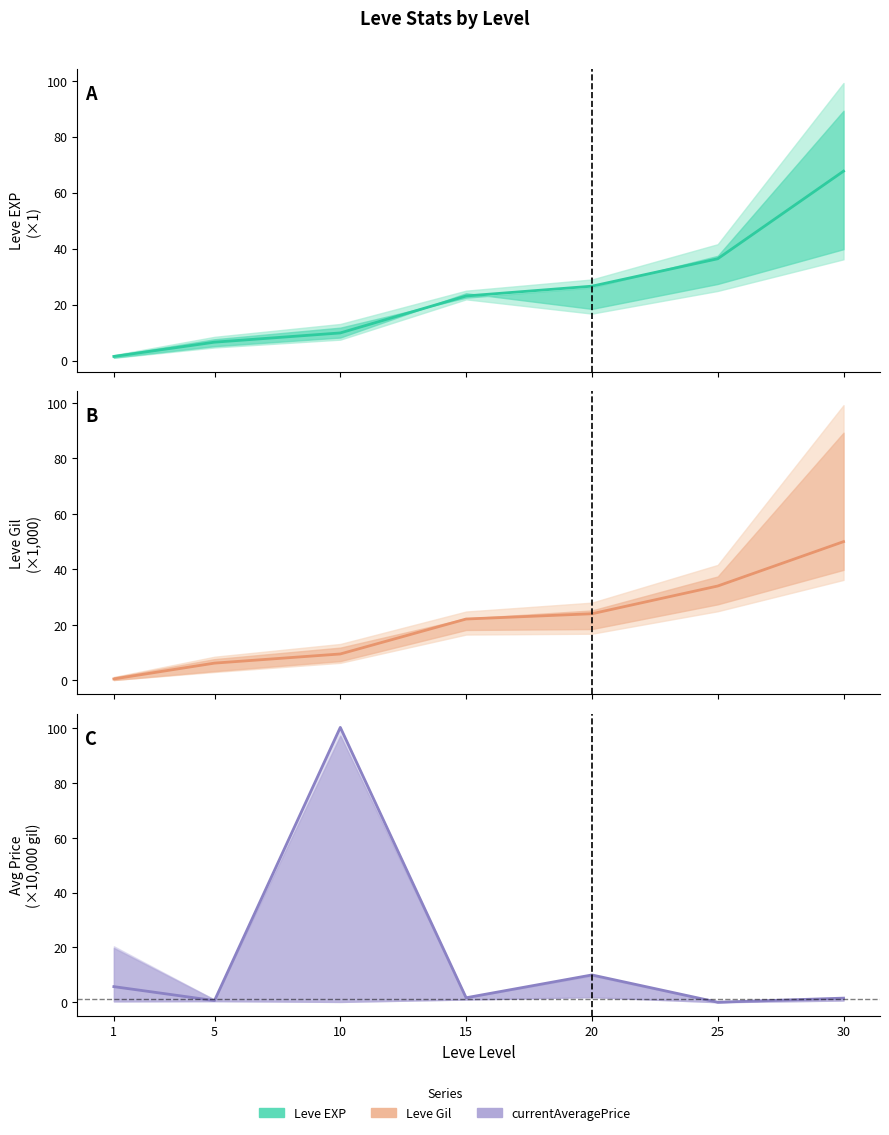

How many values in the Leve Gil series are below 22?

3